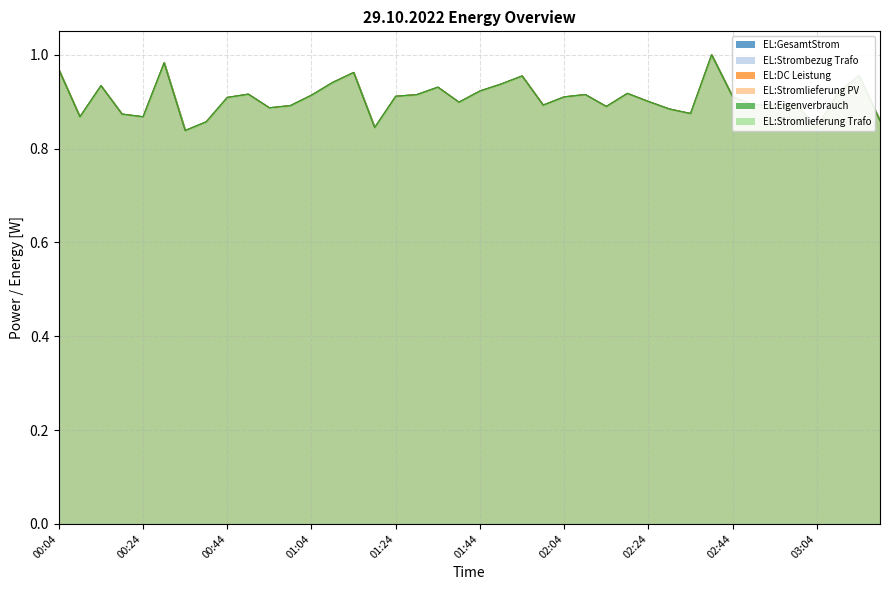

What is the label of the 28th point from the right?

01:04